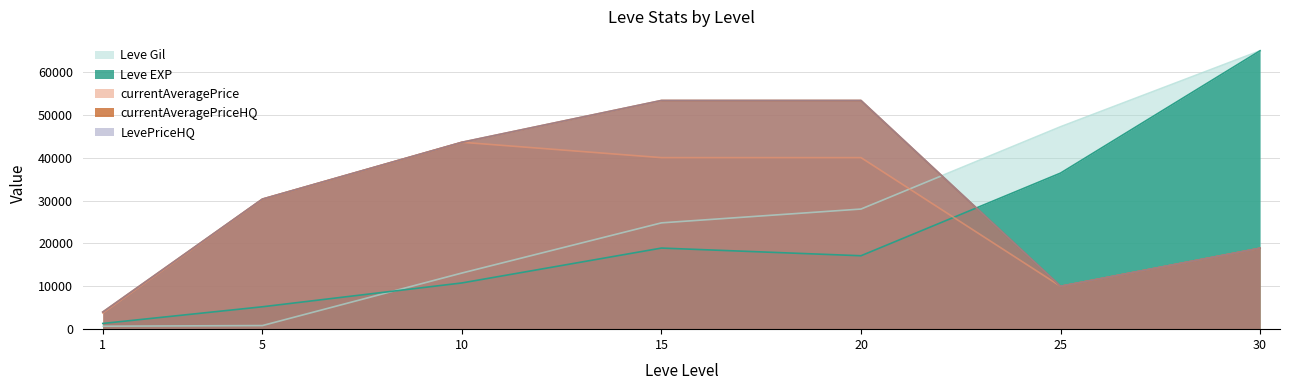

What are all the series names shown in the legend?

Leve EXP, Leve Gil, currentAveragePrice, currentAveragePriceHQ, LevePriceHQ